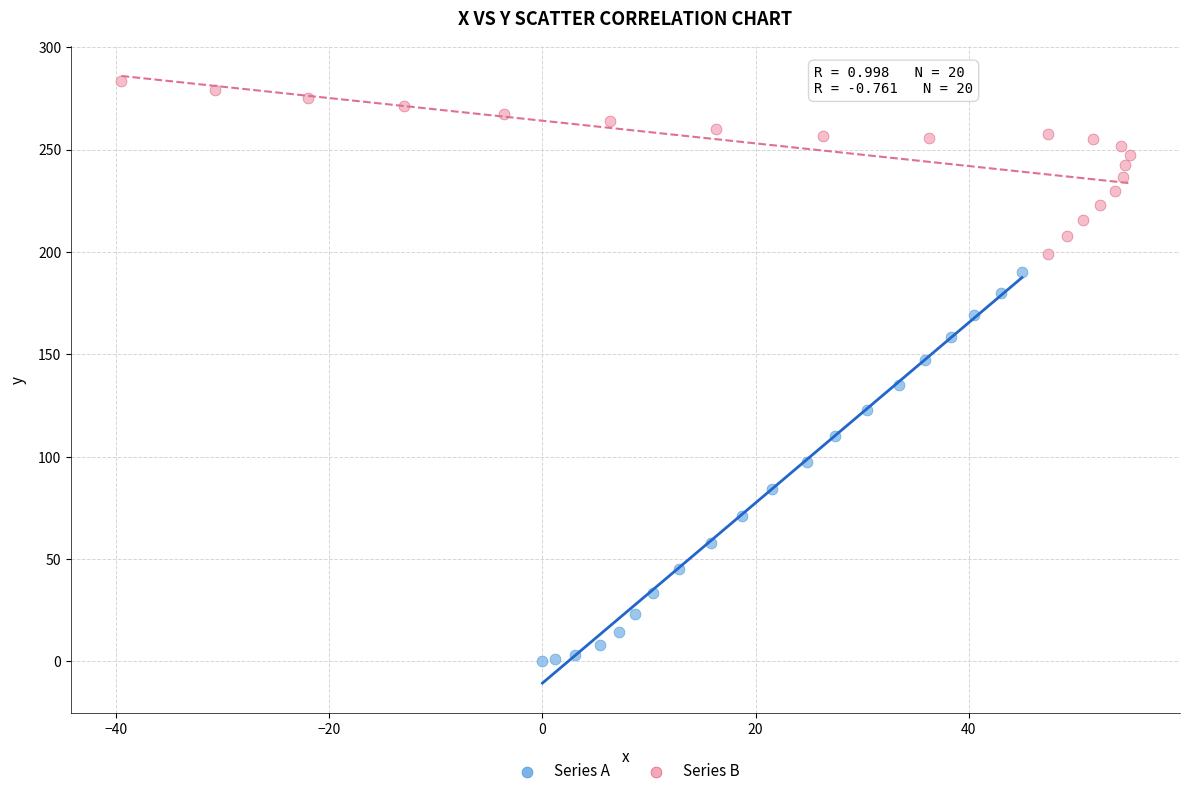

Which series has the largest Y range (max minus min)?

Series A